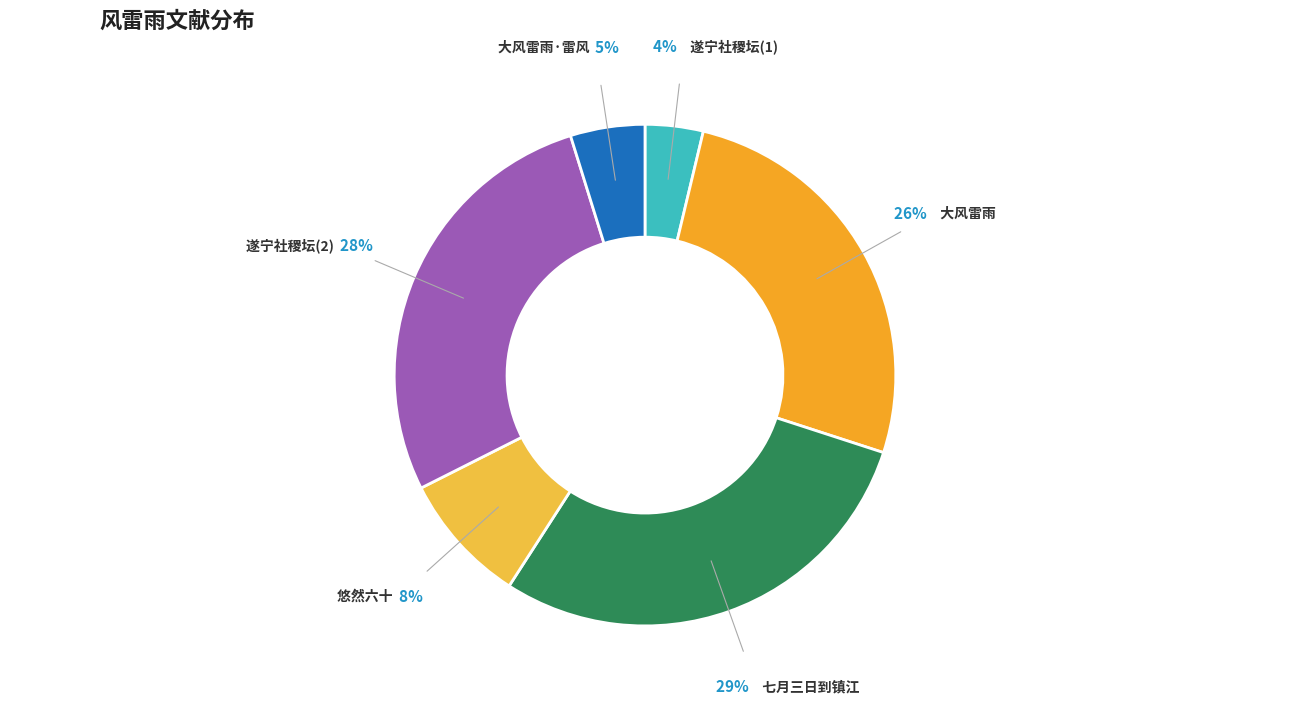

Does 大风雷雨 account for over 50% of the chart?

No